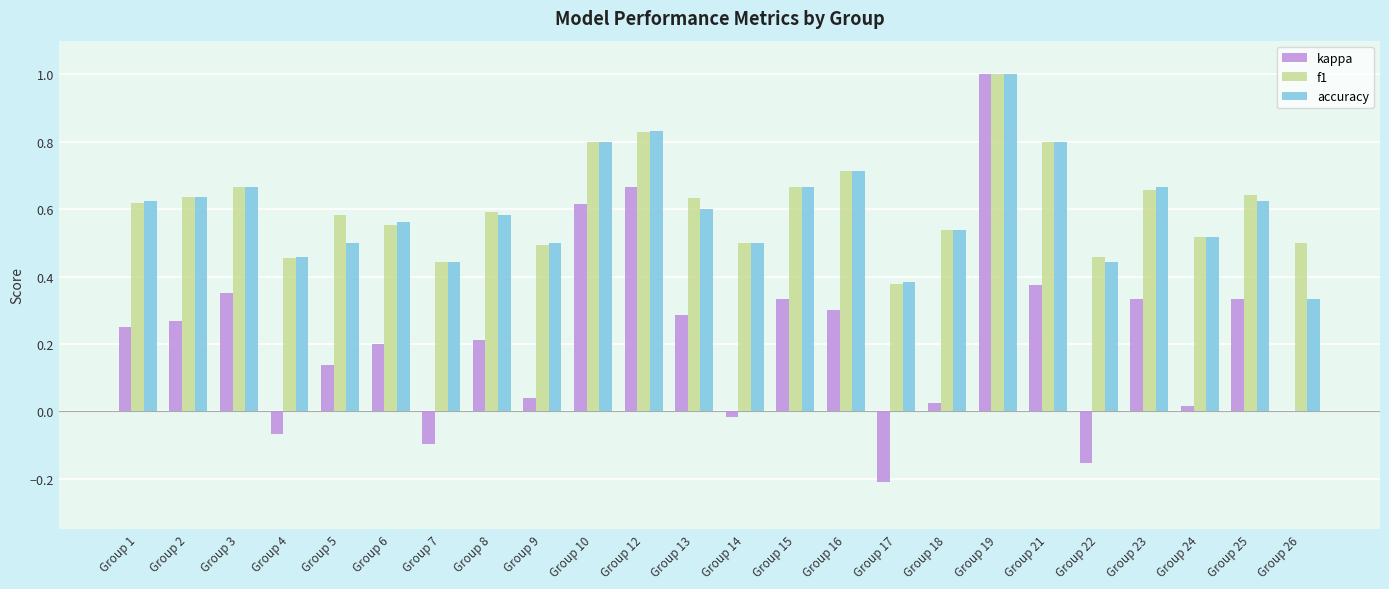

At which category is the sum across all series the highest?

Group 19